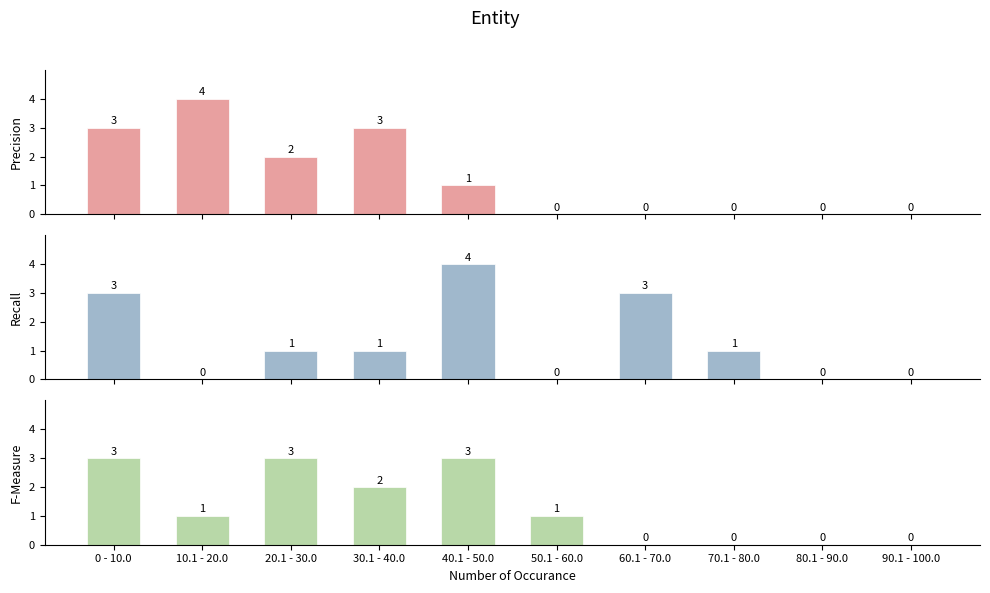

Which series has the largest range (max minus min)?

Precision